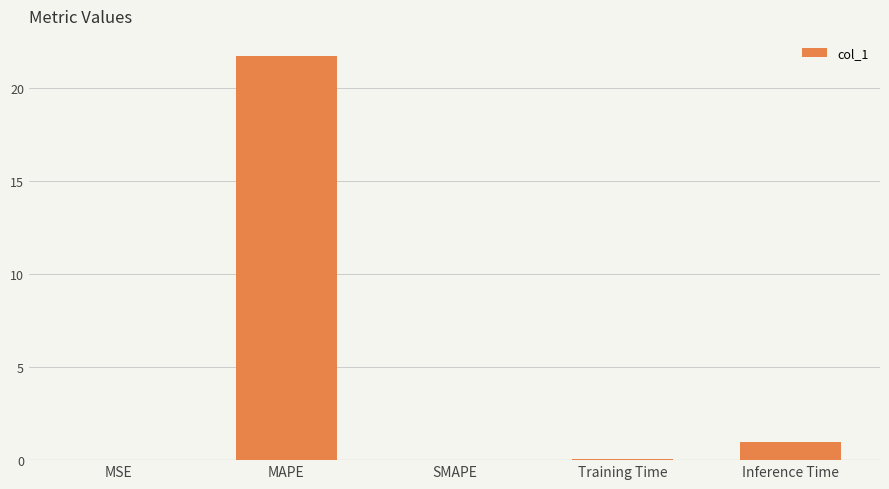

What is the sum of all values?

22.7